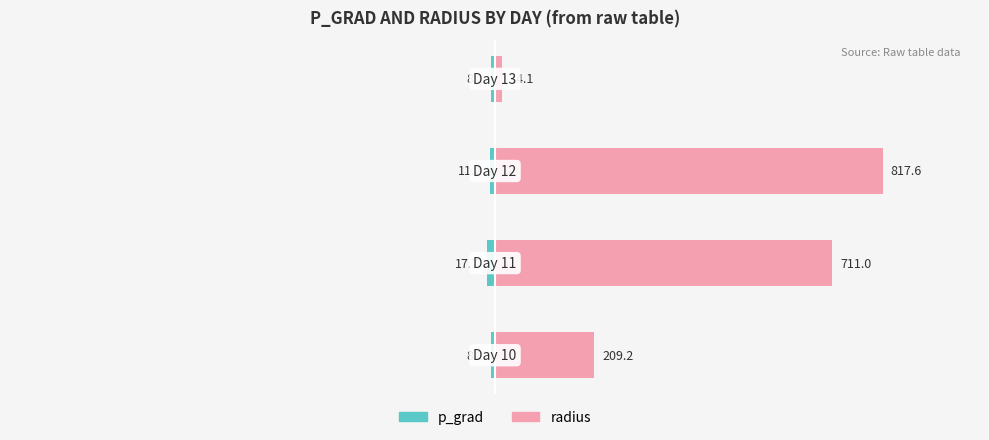

Which series changed the most between 0 and 1?

radius